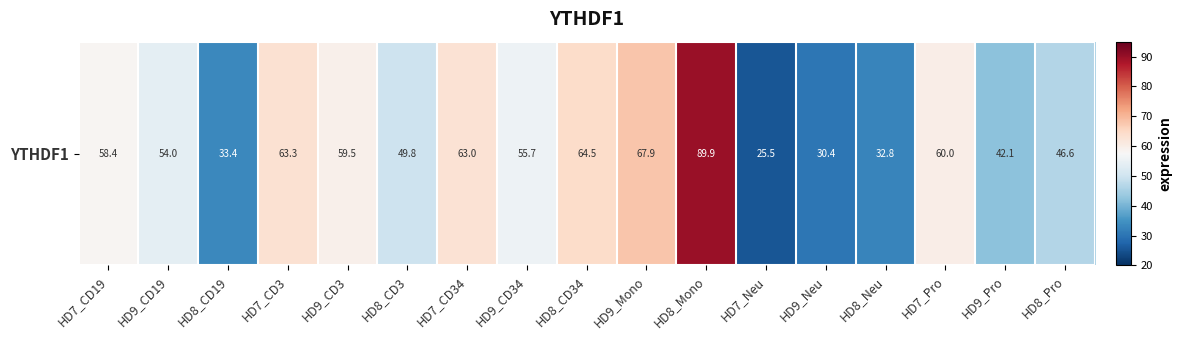

Which category has the highest value across all series?

HD8_Mono